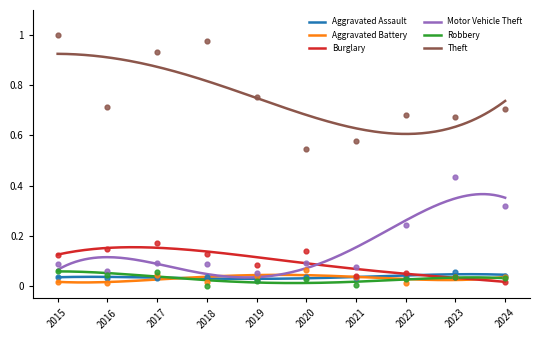

At how many categories does at least one series exceed 0?

10